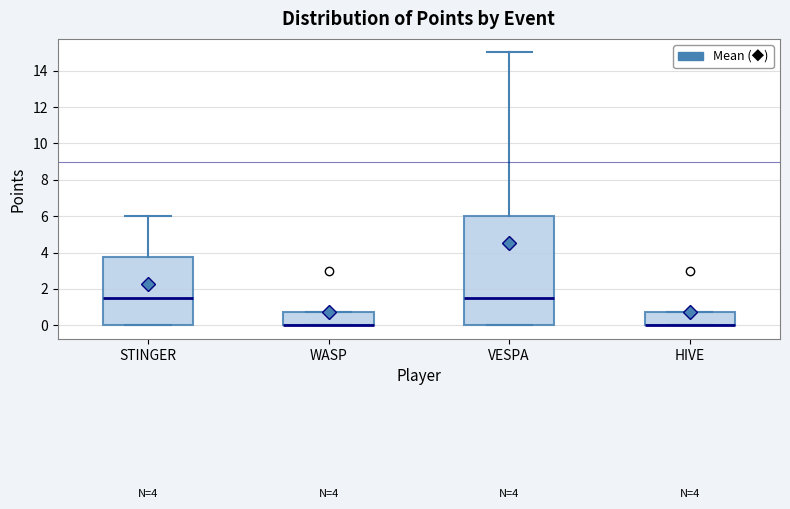

Comparing the boxes themselves (not the whiskers), which one is the tallest?

VESPA